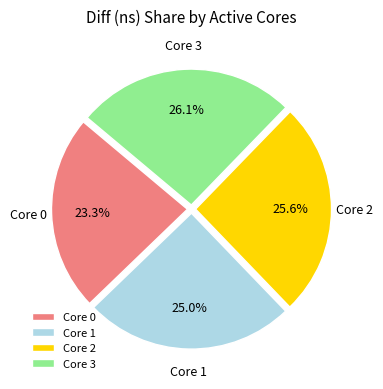

How many slices are in this pie chart?

4